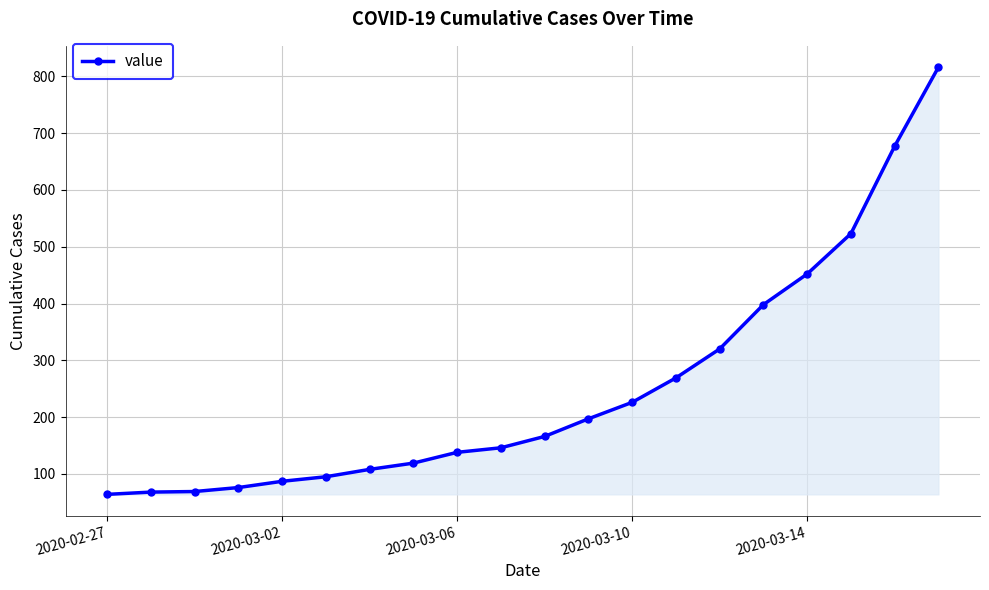

What is the difference between the maximum and minimum values?

752